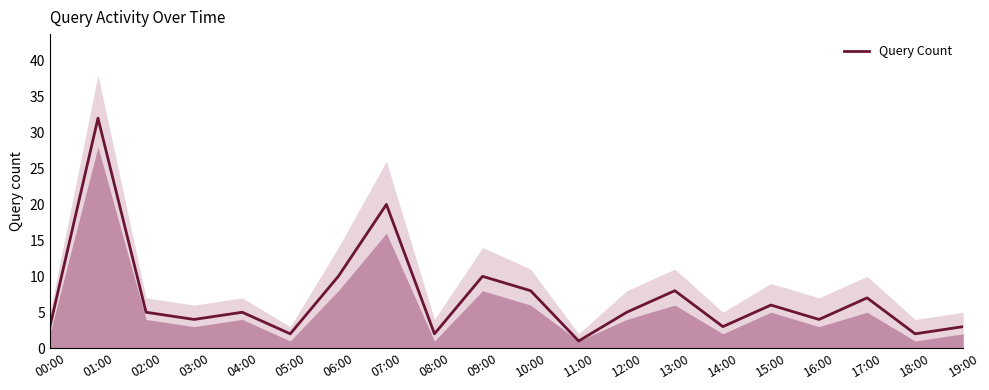

How many lines are shown in the chart?

1